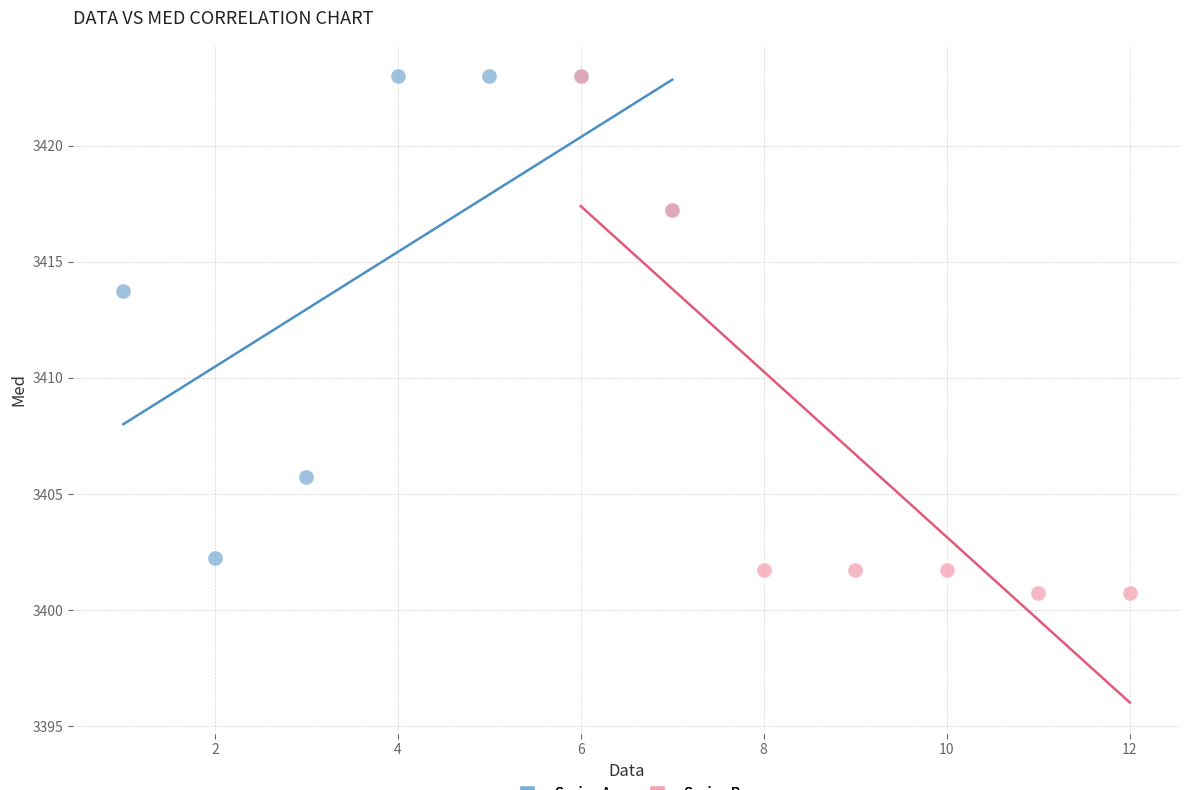

What are all the series names shown in the legend?

Series A, Series B